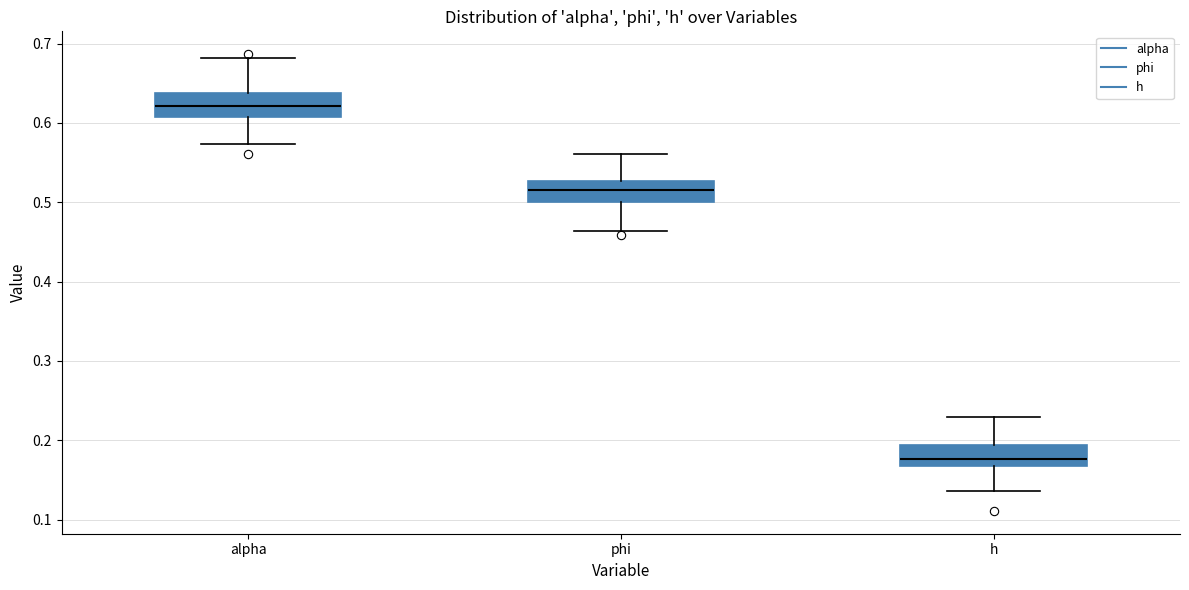

Reading left to right, transcribe this box plot: for each box, give where its median line is, the range the box spans, and where its two whiskers end, as read against the y-axis. The values are not printed on the chart, so give them approximately, as read against the axis.

alpha: median 0.62, box 0.61 to 0.64, whiskers 0.57 to 0.68
phi: median 0.52, box 0.50 to 0.53, whiskers 0.46 to 0.56
h: median 0.18, box 0.17 to 0.19, whiskers 0.14 to 0.23